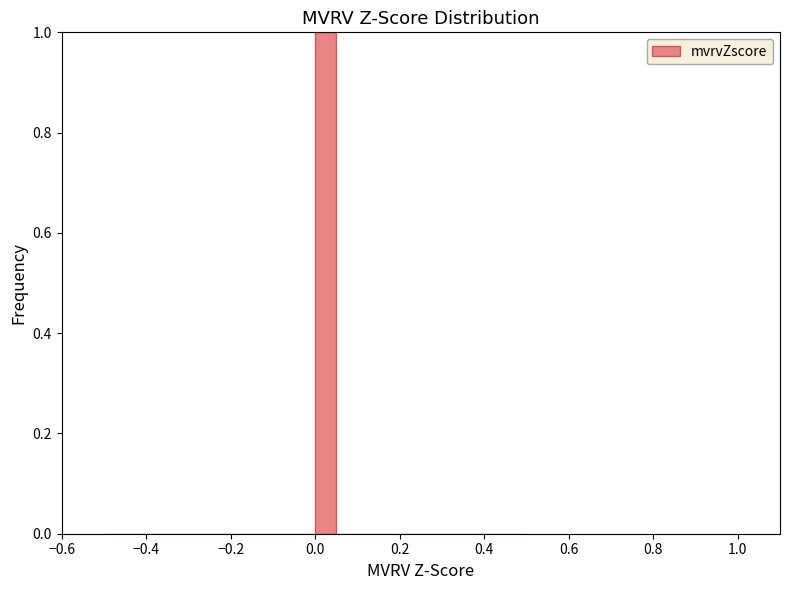

Read against the x-axis, roughly where is the centre of the tallest bar?

0.02